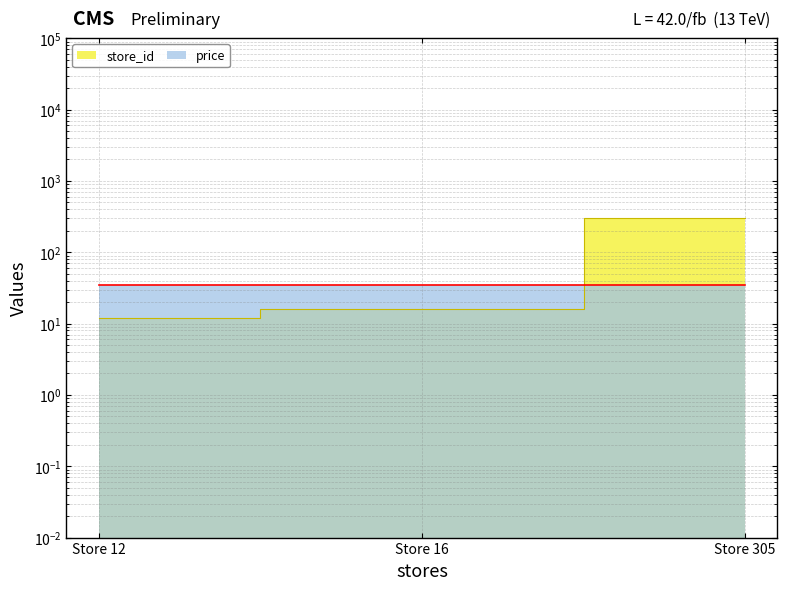

Approximately how many times larger is the value at Store 305 compared to Store 16?

19.1